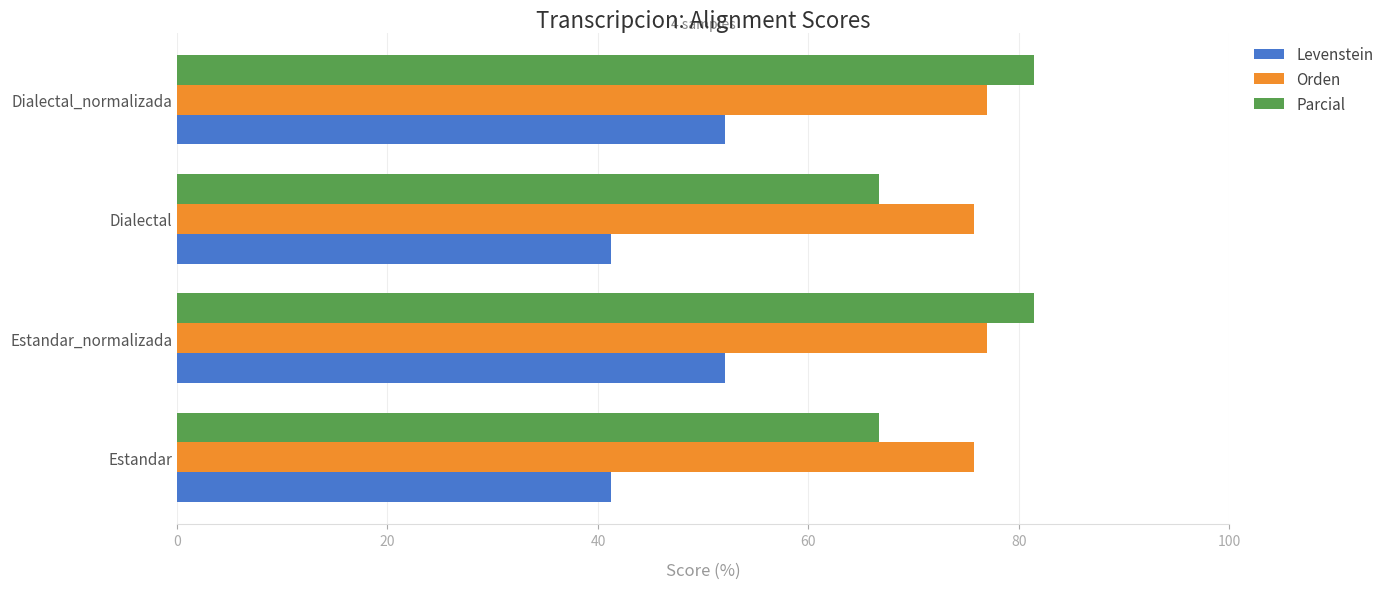

Is it true that Levenstein equals 34.4 at Estandar_normalizada?

False